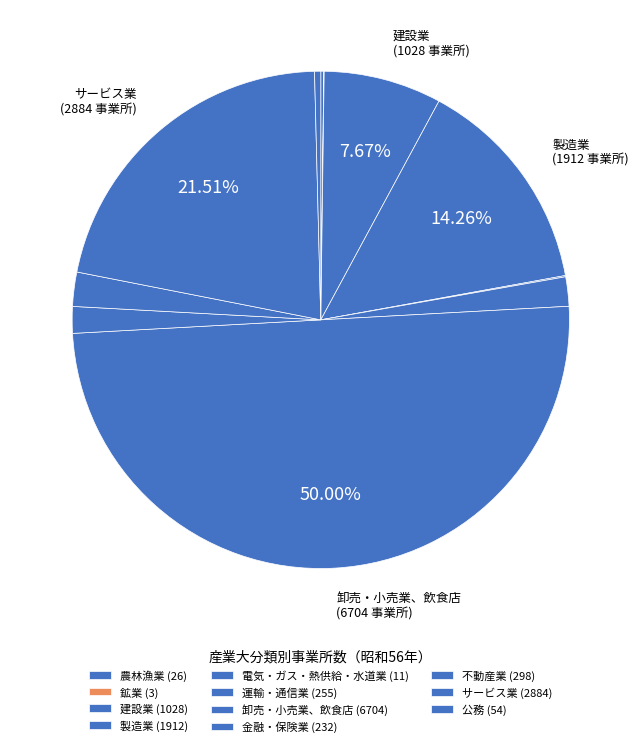

What is the largest slice in the pie chart?

卸売・小売業、飲食店